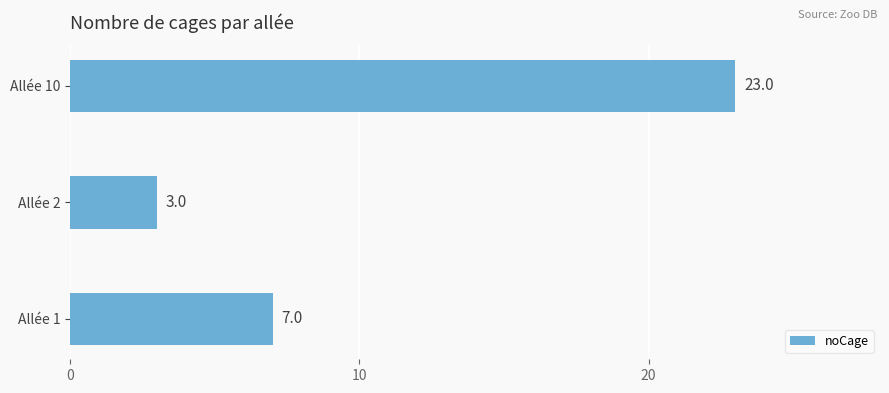

The chart shows a value of 1 at Allée 2. True or false?

False